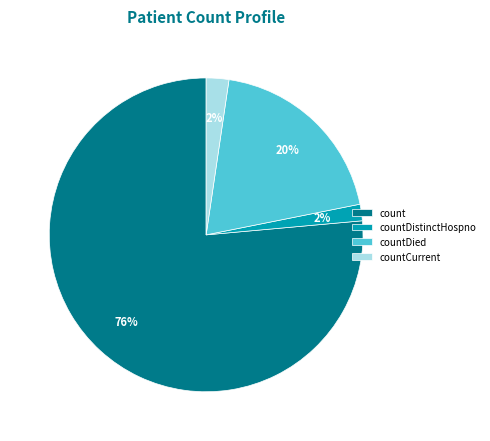

What percentage is the countDied slice, to the nearest percent?

20%